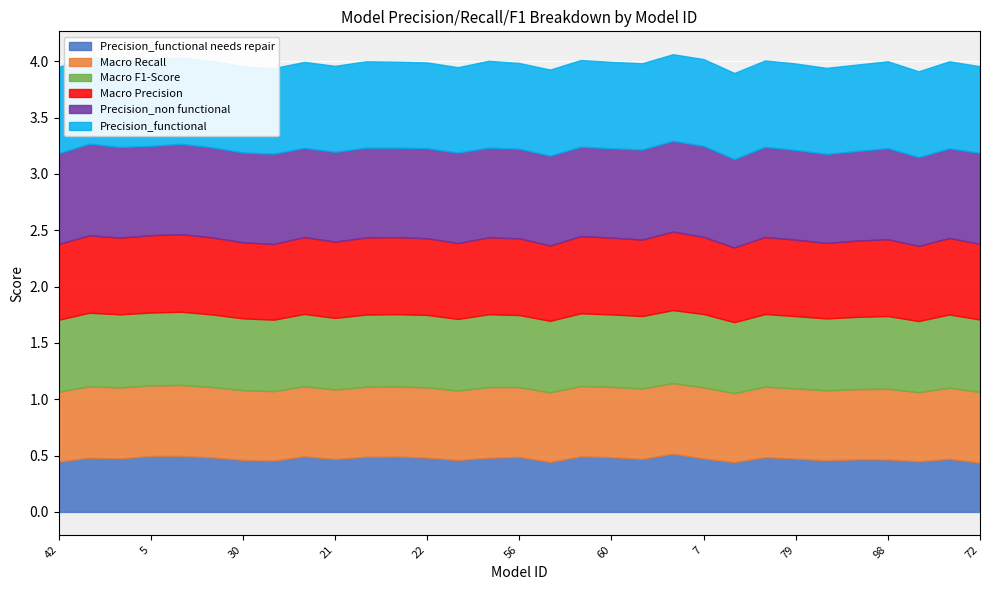

How many distinct data groups are displayed?

6